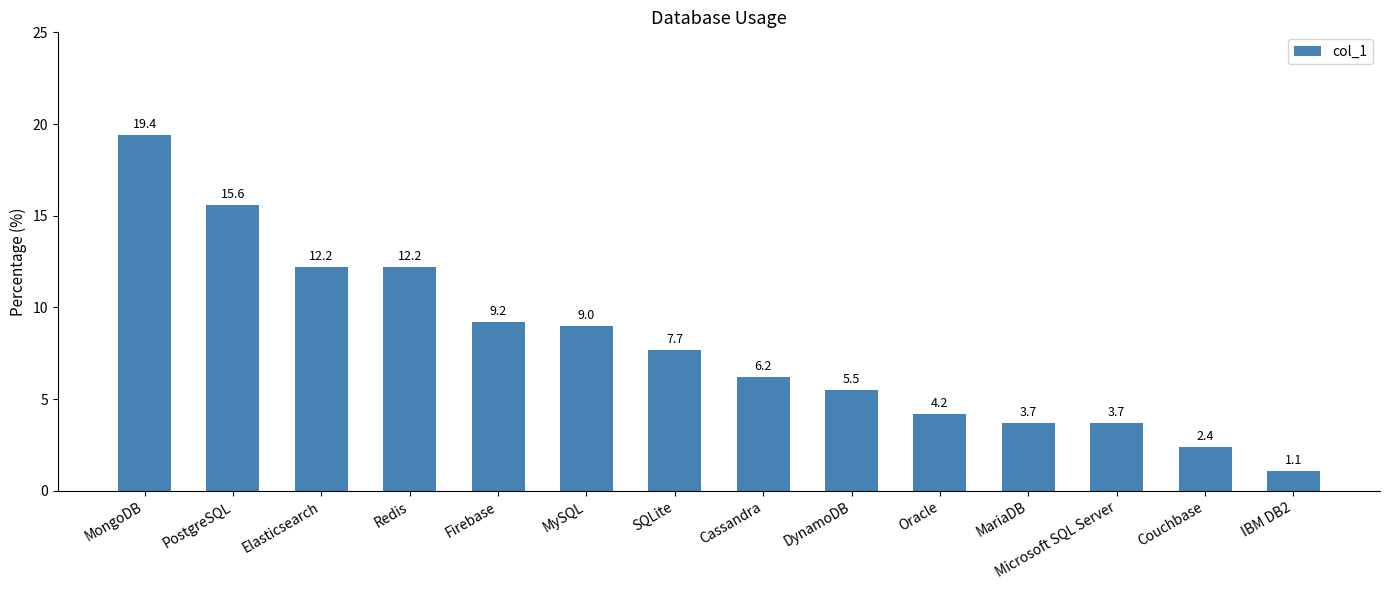

What is the change in value from Firebase to IBM DB2?

-8.1